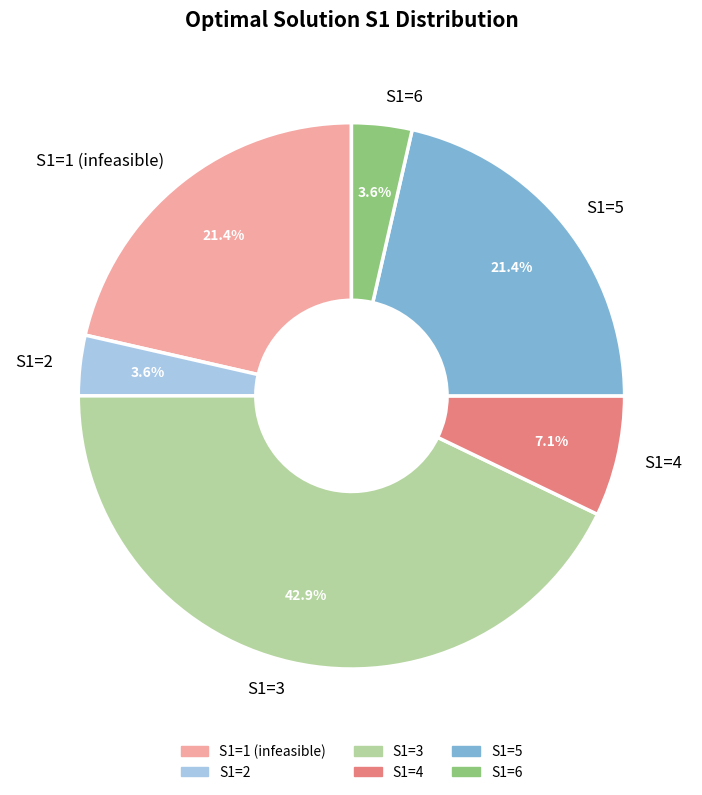

Which category has the biggest portion of the pie?

S1=3